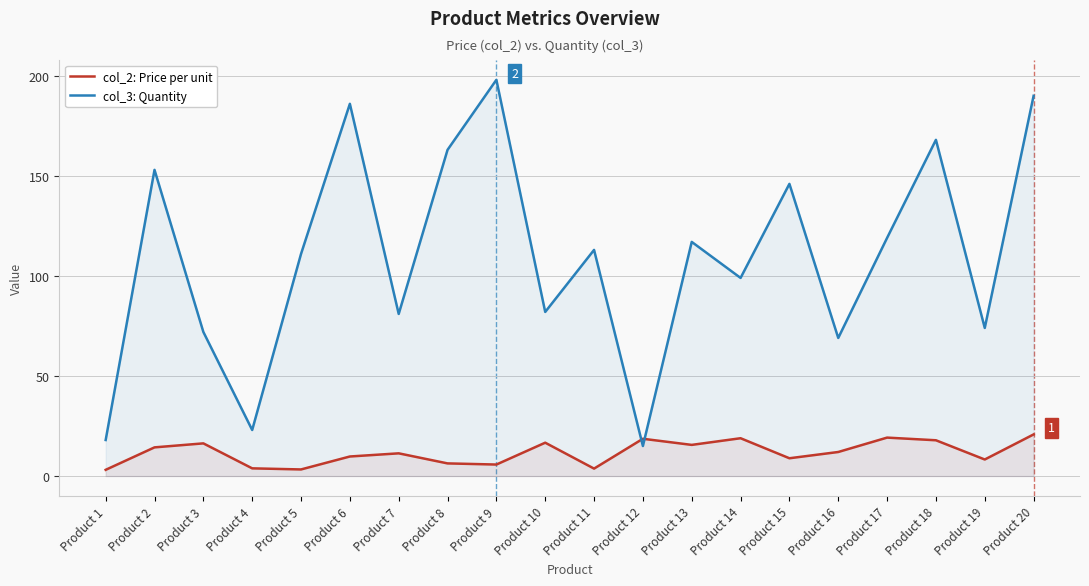

At which category is the sum across all series the highest?

Product 20